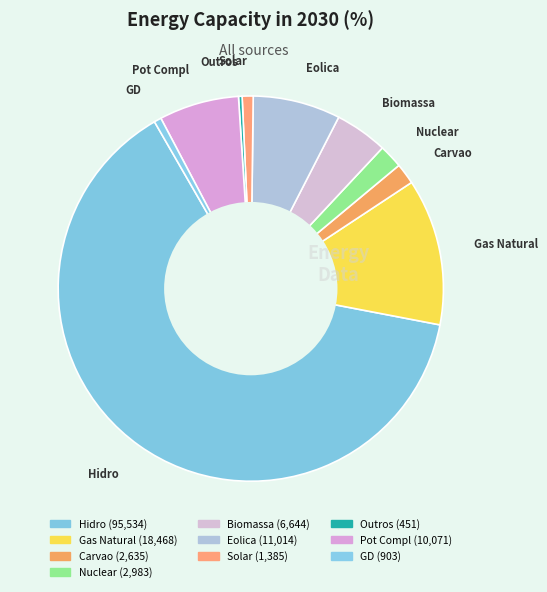

Is there any slice that represents more than half of the pie?

Yes